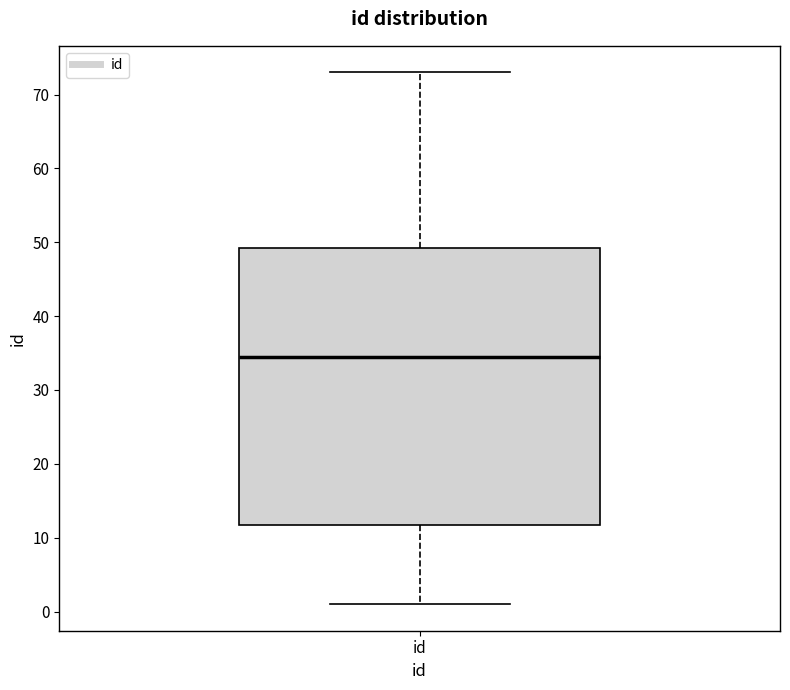

Read this box plot against the y-axis: the position of the median line, the range covered by the box, and the ends of both whiskers. The values are not printed on the chart, so give them approximately, as read against the axis.

median 35, box 12 to 49, whiskers 1 to 73